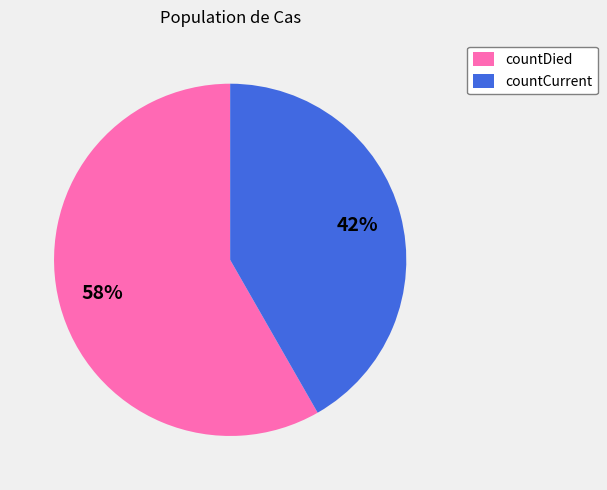

Does any single category account for the majority?

Yes